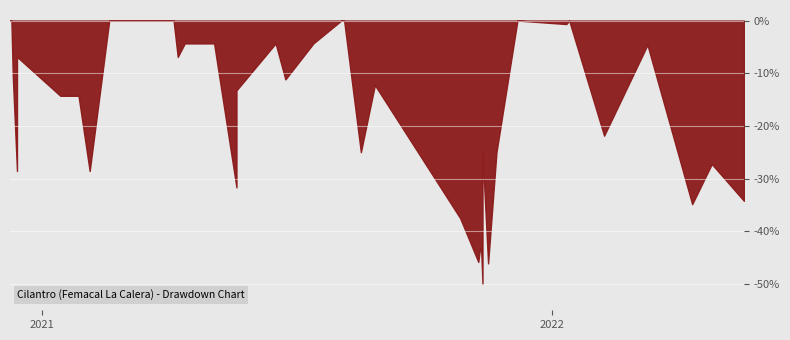

How many interior local peaks (higher than both neighbors) does the data have?

10